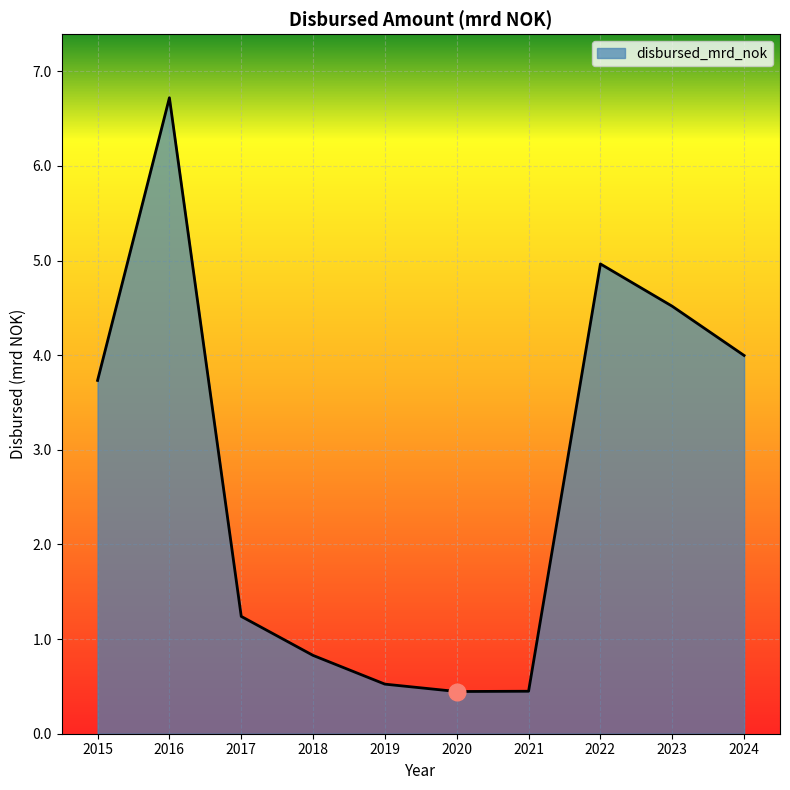

At which label is the value closest to 3?

2015